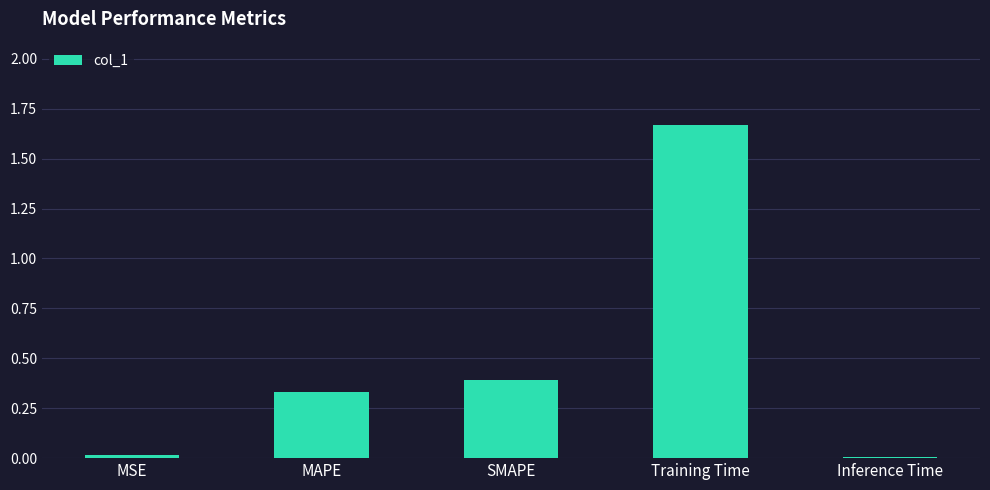

Are the bars horizontal?

No